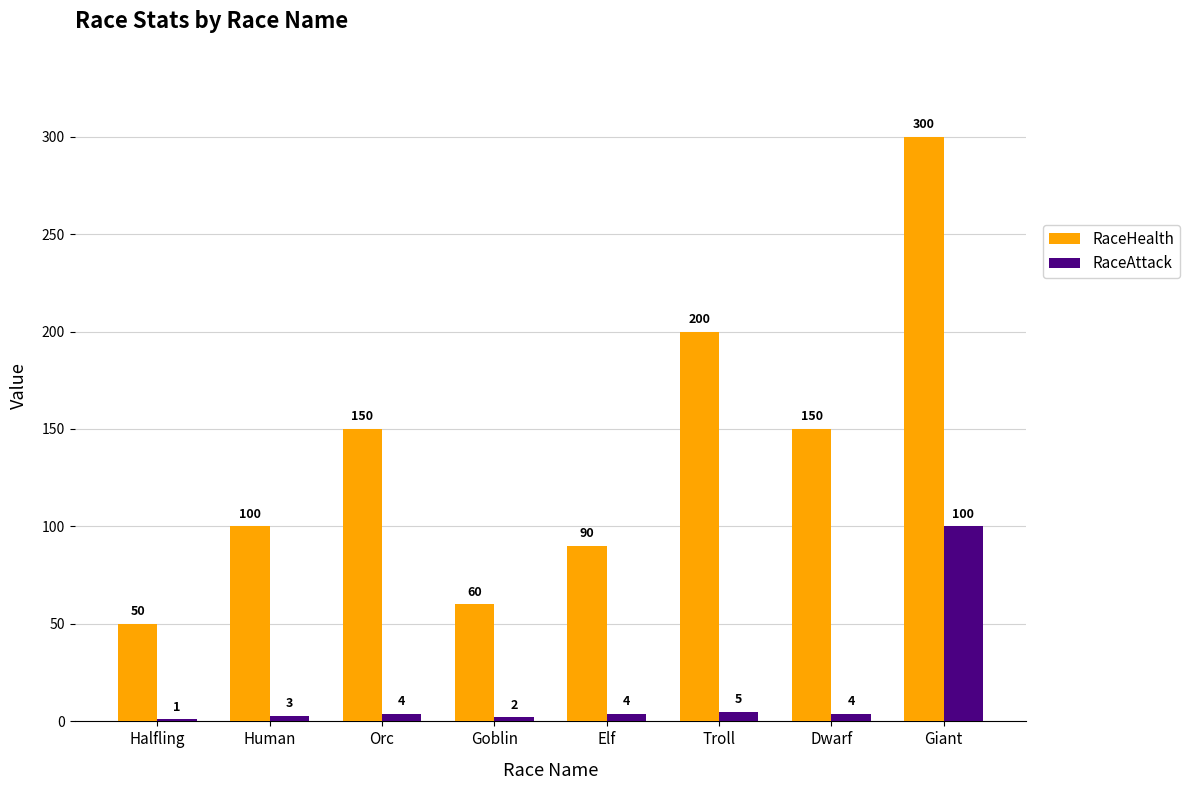

The RaceHealth series shows 72 at Troll. True or false?

False